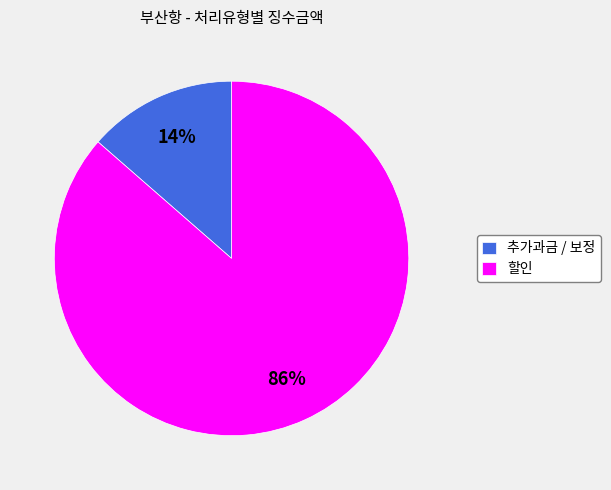

Does 할인 represent more than half of the total?

Yes